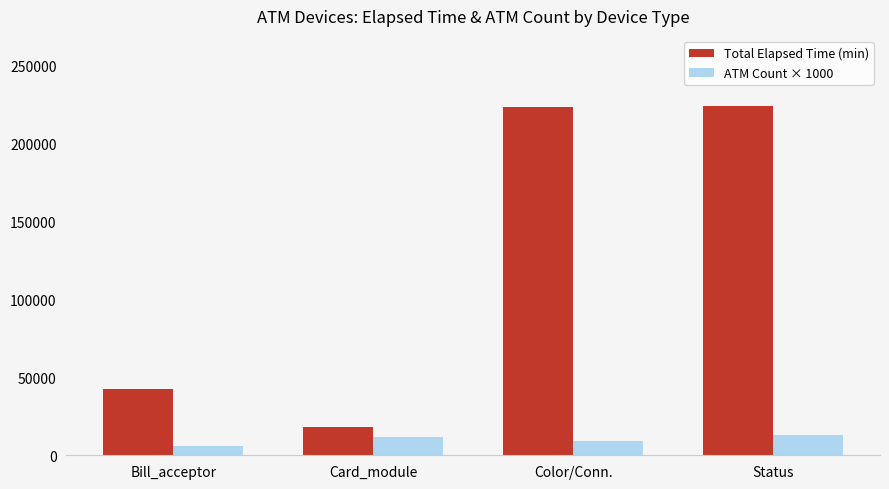

How many bars are there in total?

8